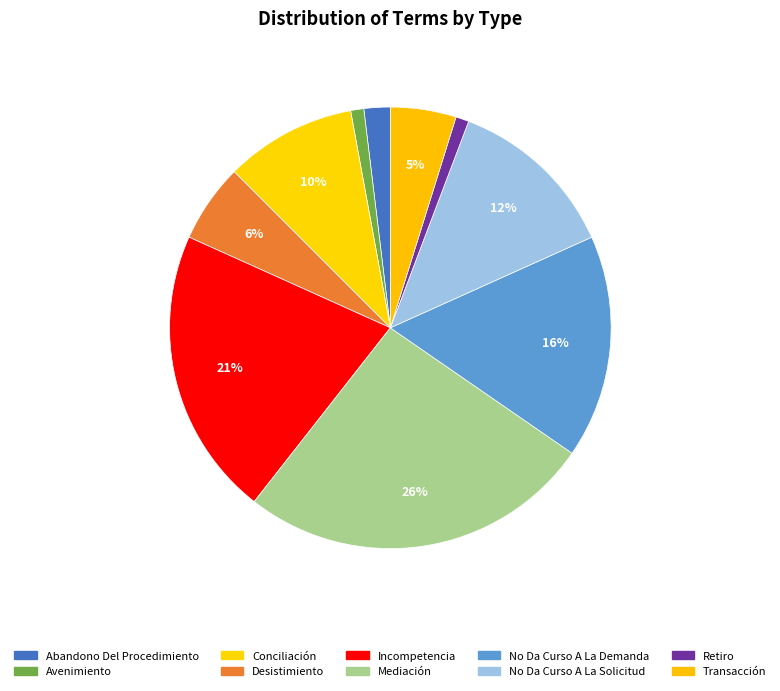

True or false: Mediación accounts for 26% of the total.

True